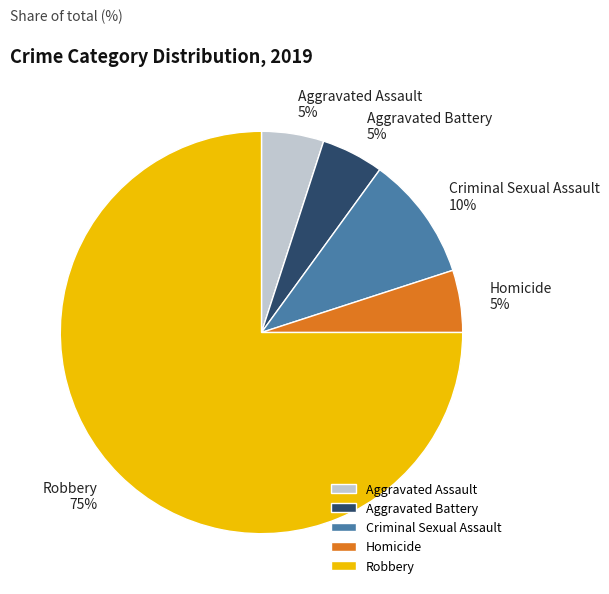

How many segments does this pie chart have?

5